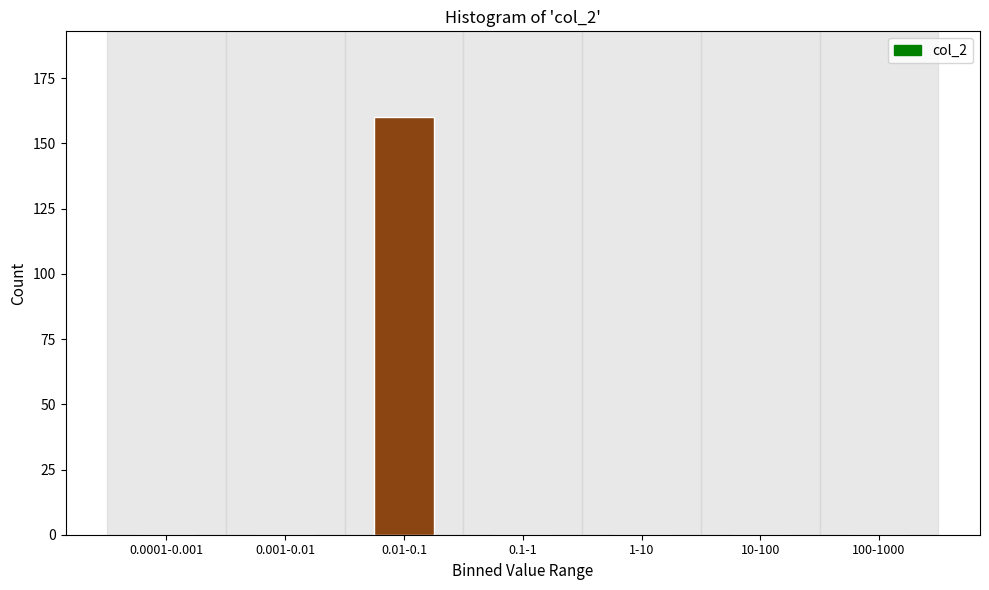

Reading left to right, list all the values displayed in this chart.

0.0001-0.001=0	0.001-0.01=0	0.01-0.1=160	0.1-1=0	1-10=0	10-100=0	100-1000=0